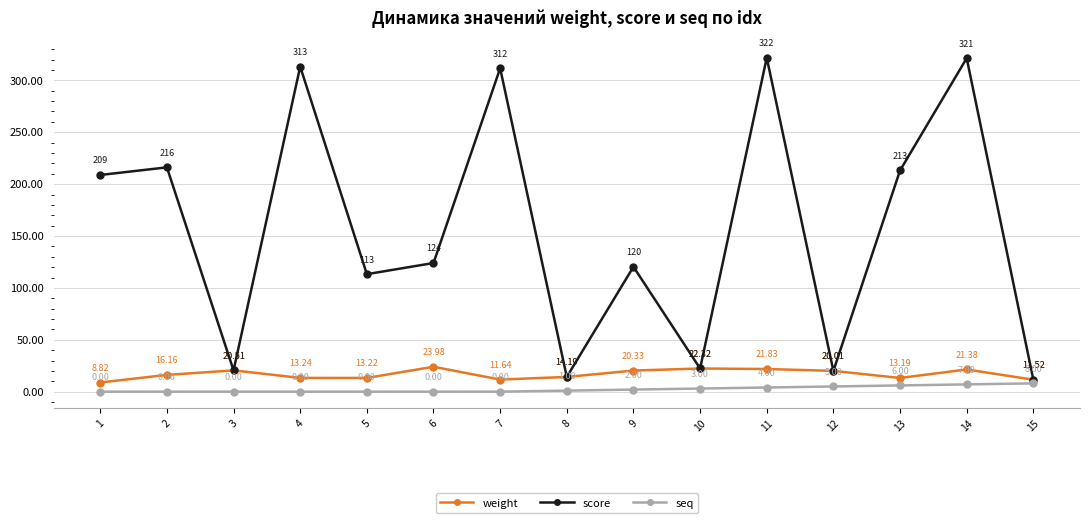

Which series changed the most between 2 and 12?

score